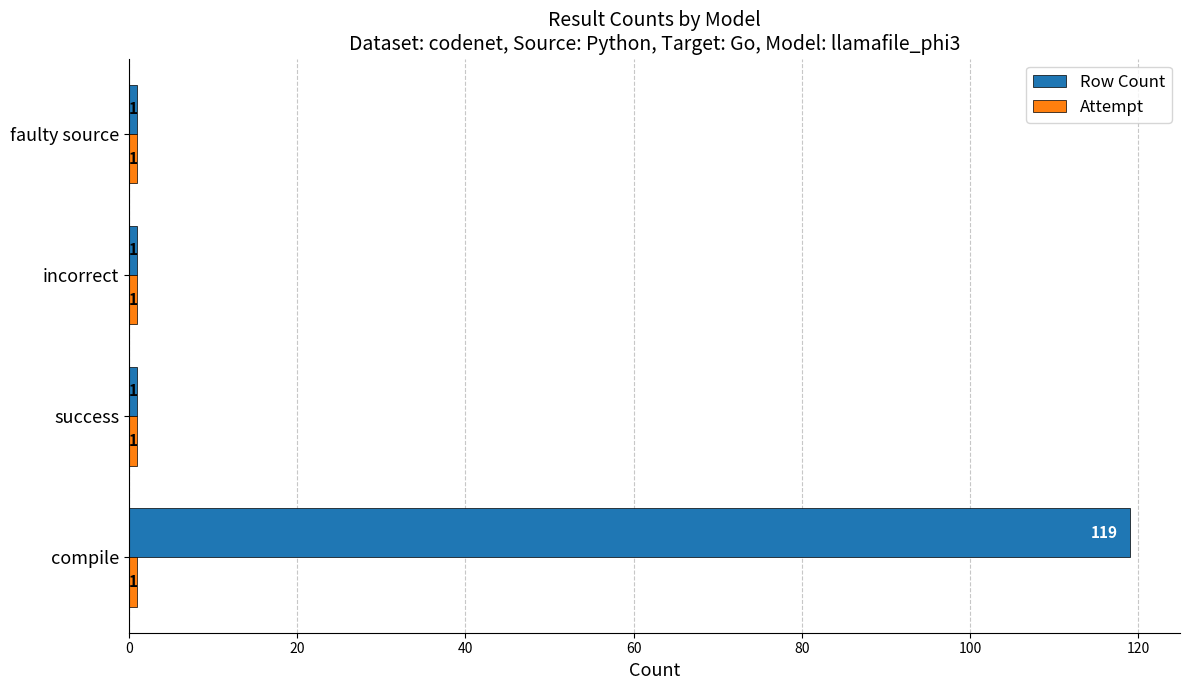

What is the total value across all series at compile?

120